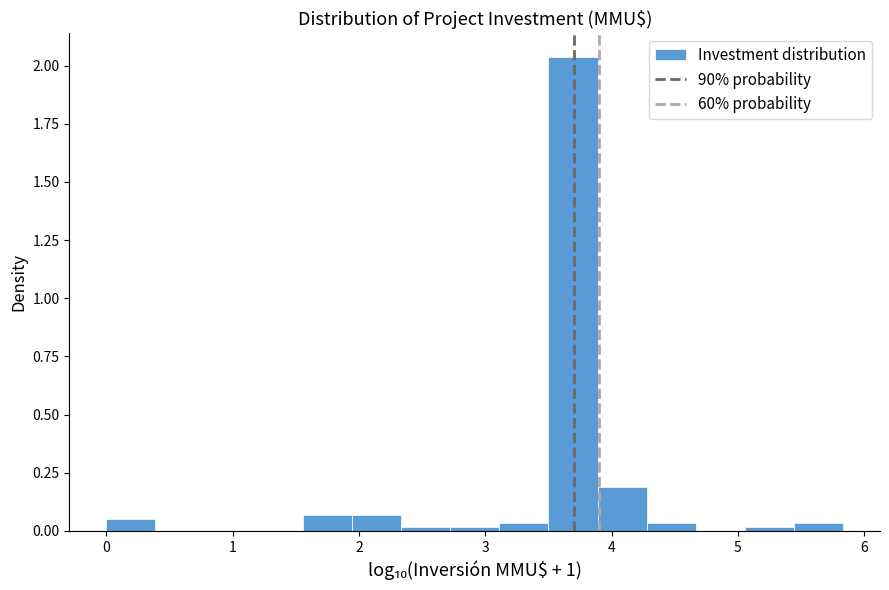

Read against the x-axis, roughly where is the centre of the tallest bar?

3.7